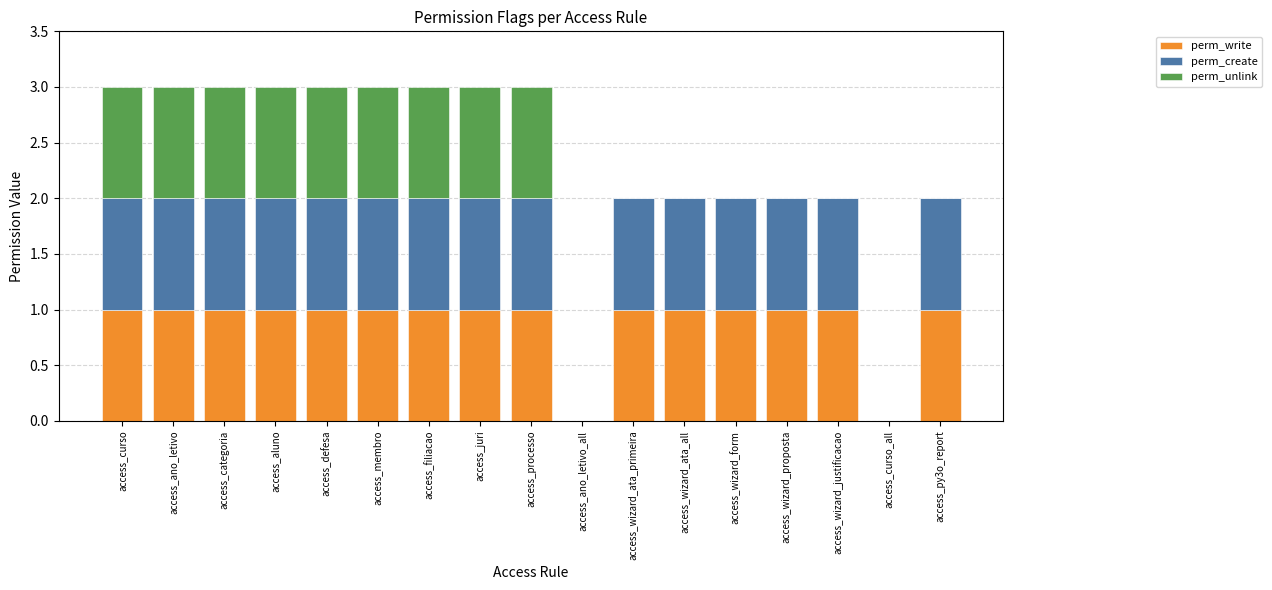

True or false: perm_write has a value of 0 at access_py3o_report.

False